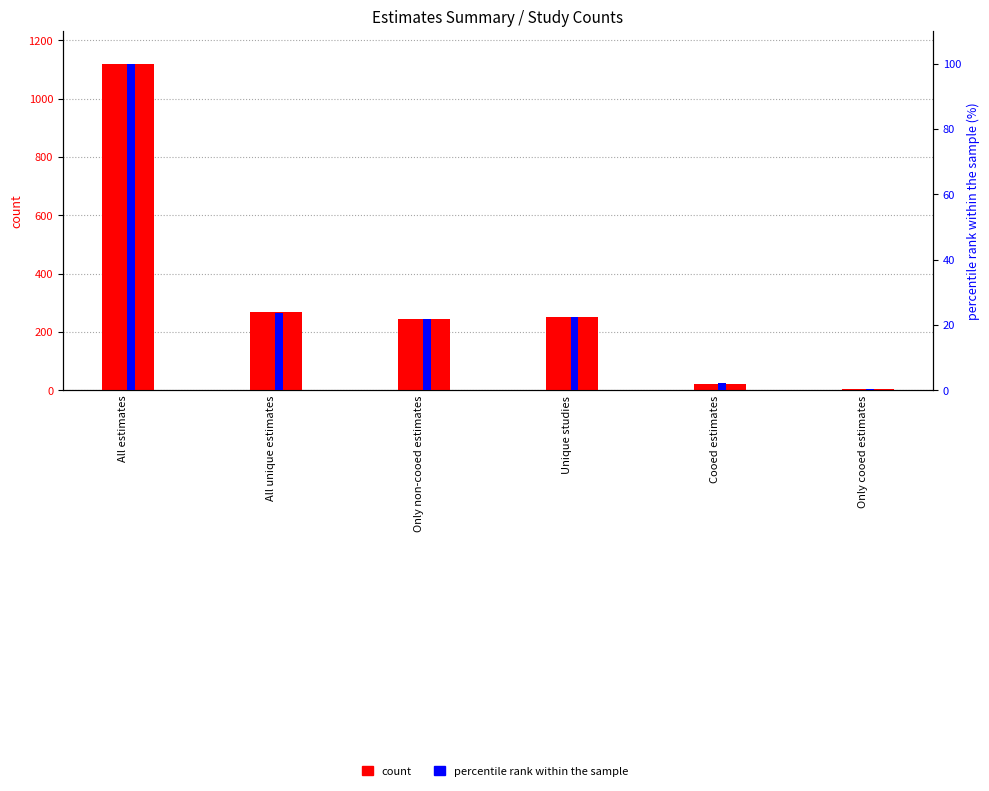

How many bars are there in each group?

2